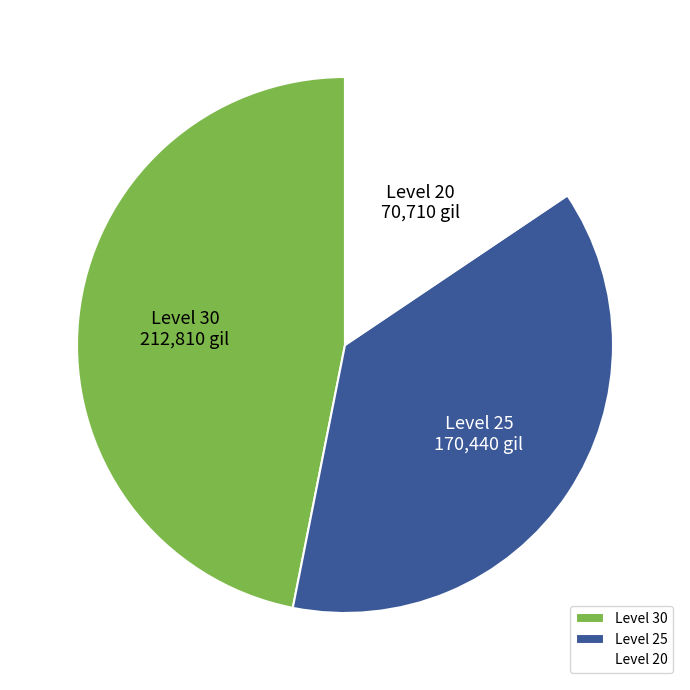

The Level 20 slice represents 16% of the pie. True or false?

True